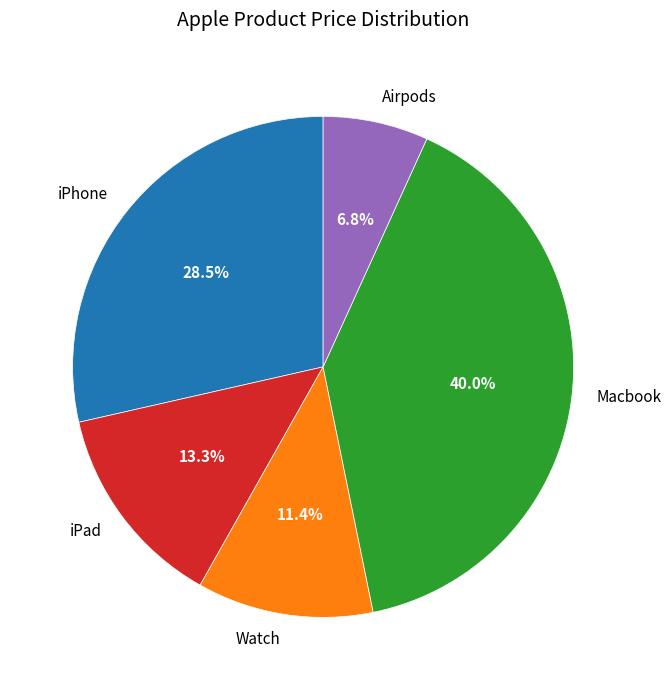

Count the number of slices in the pie.

5